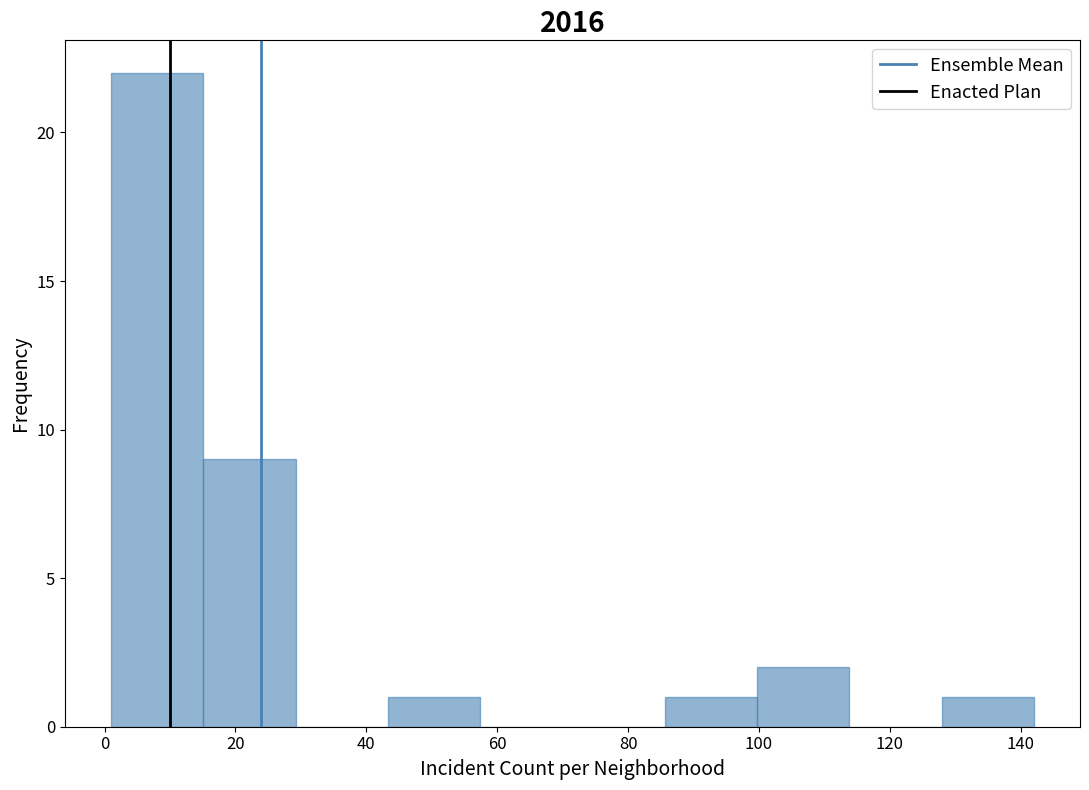

Over which range of the x-axis is the bar tallest?

2 to 16